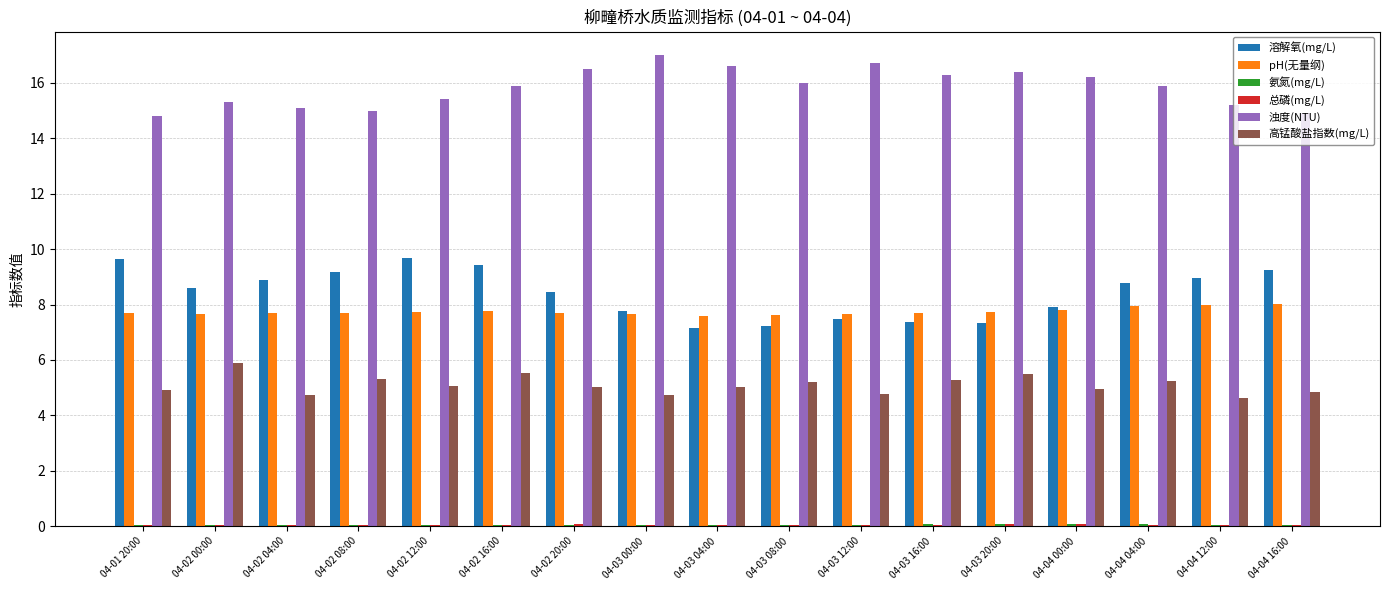

How many categories are shown in the chart?

17